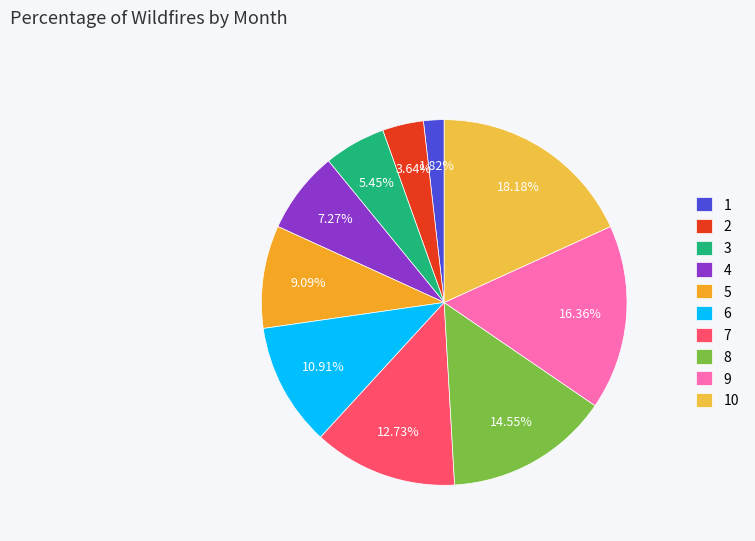

Rank the categories by value from lowest to highest.

1, 2, 3, 4, 5, 6, 7, 8, 9, 10